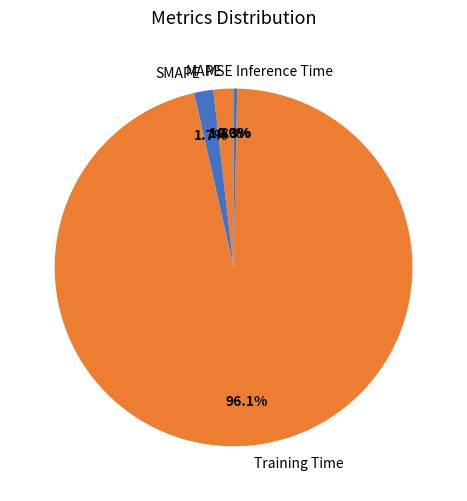

Combined, what portion of the pie is MAPE and SMAPE?

3.5%